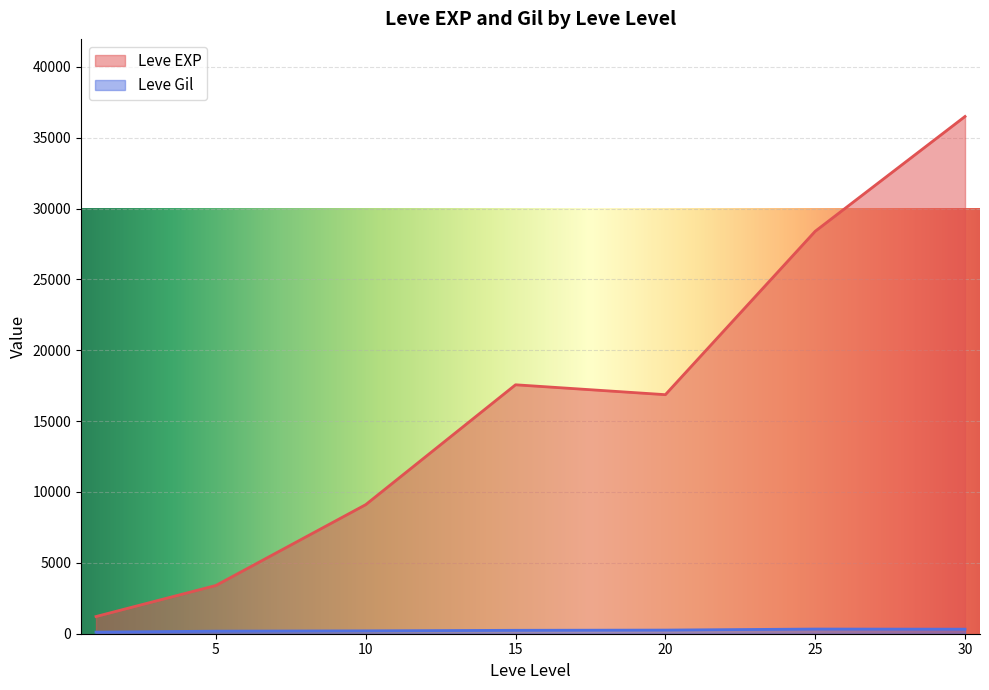

True or false: Leve Gil and Leve EXP cross at least once.

False